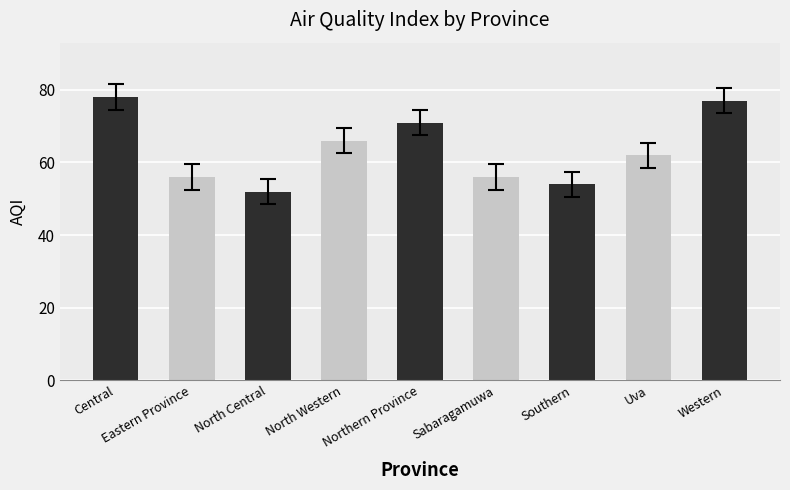

What is the minimum value shown in the chart?

52